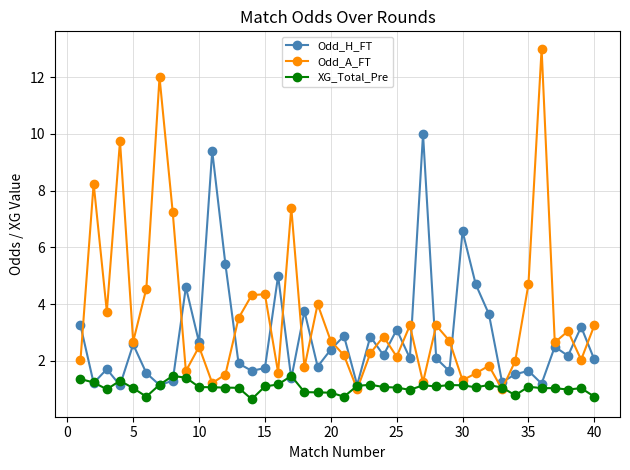

What is the sum of all Odd_A_FT values?

144.1